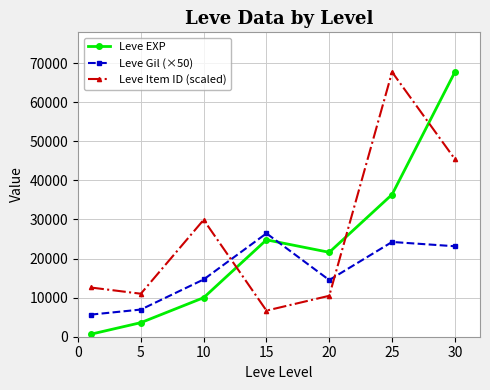

True or false: Leve Gil (×50) and Leve EXP intersect in this chart.

True